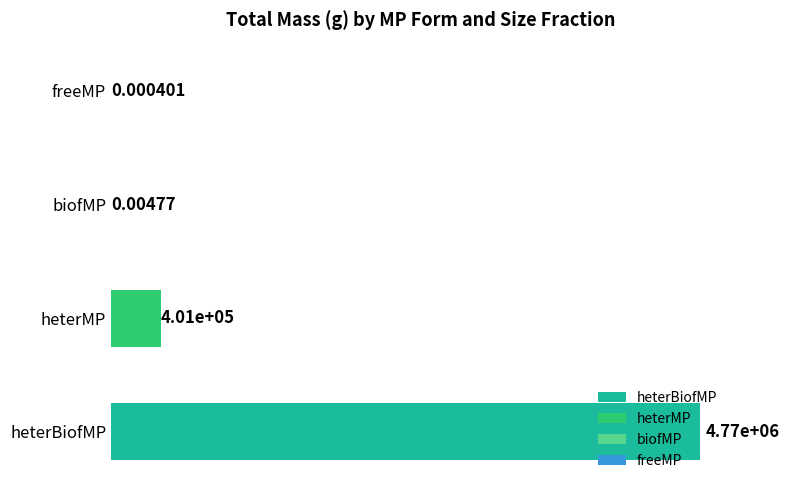

Does the chart contain stacked bars?

No